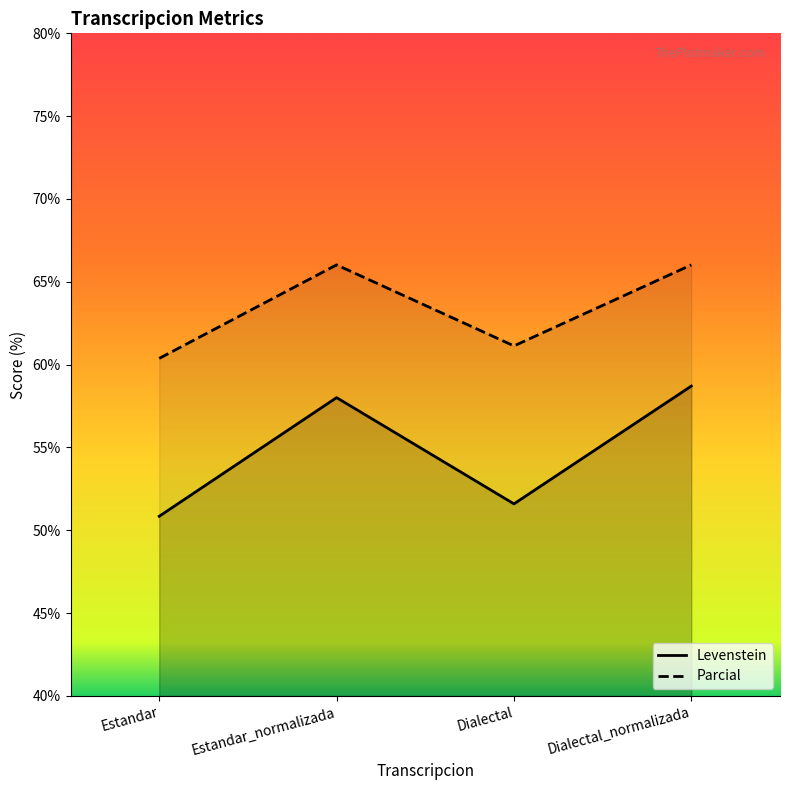

Does the chart display data point markers on the line(s)?

No